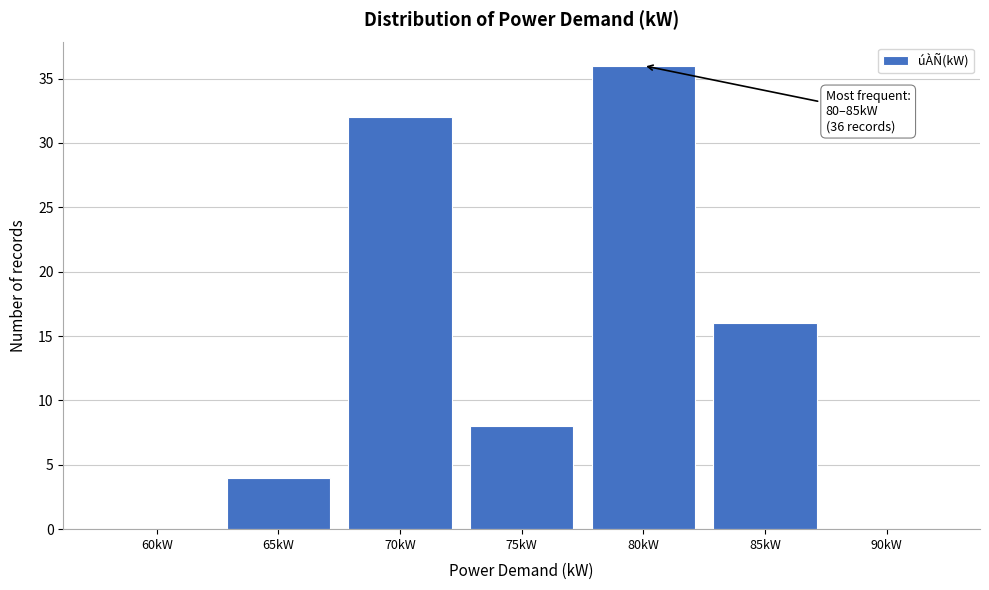

Reading right to left, what are all the values shown in this chart?

90kW=0	85kW=16	80kW=36	75kW=8	70kW=32	65kW=4	60kW=0